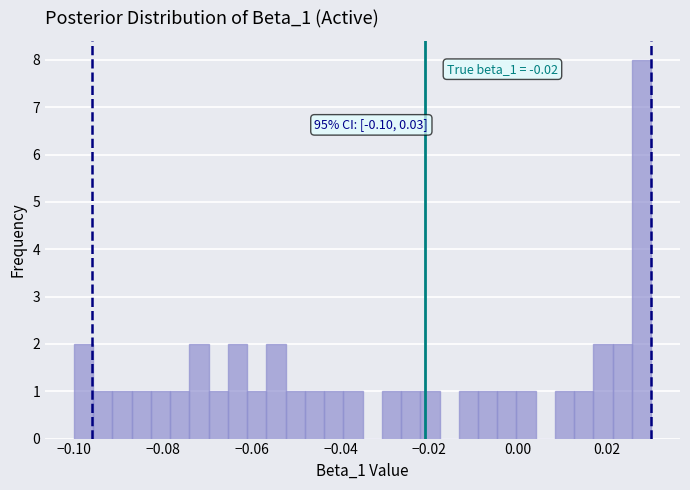

Read against the x-axis, roughly where is the centre of the tallest bar?

0.028